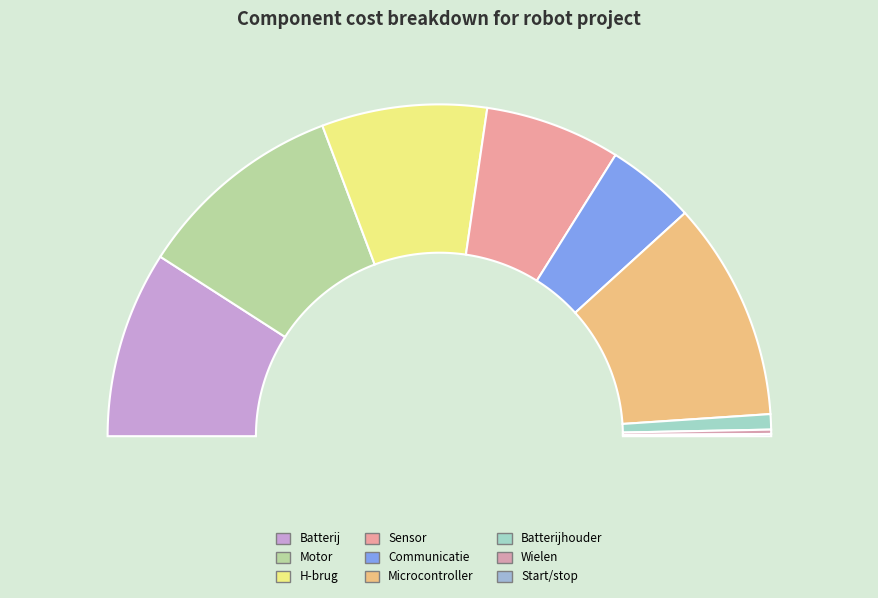

What is the change in value from Batterij to Wielen?

-16.6